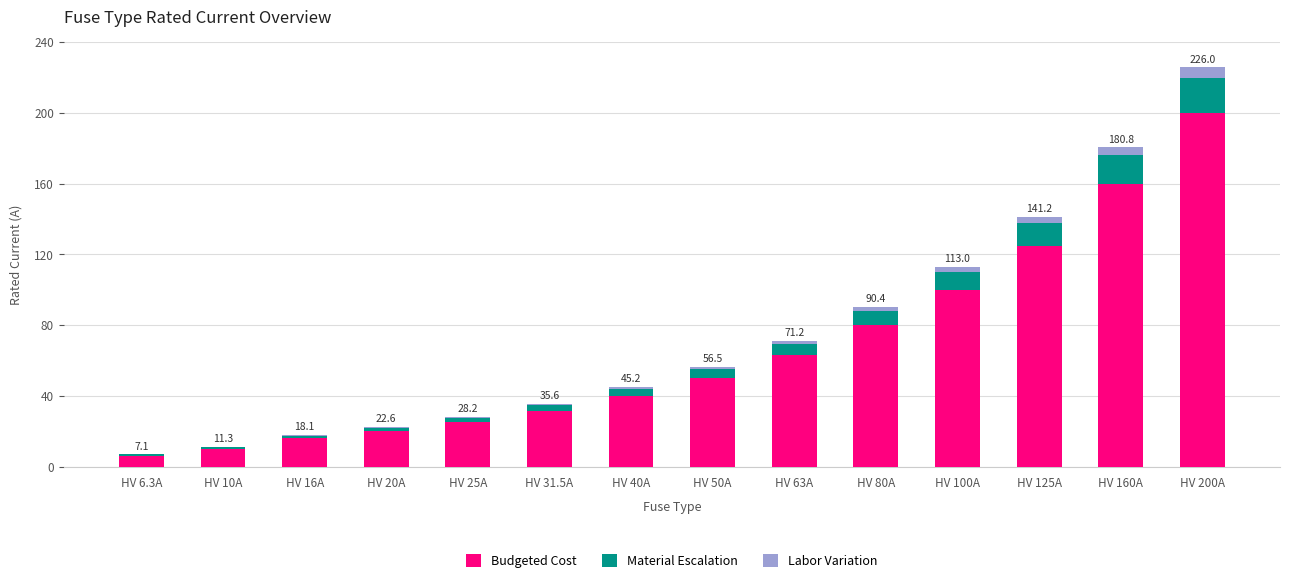

What is the average value of the Budgeted Cost series?

66.2